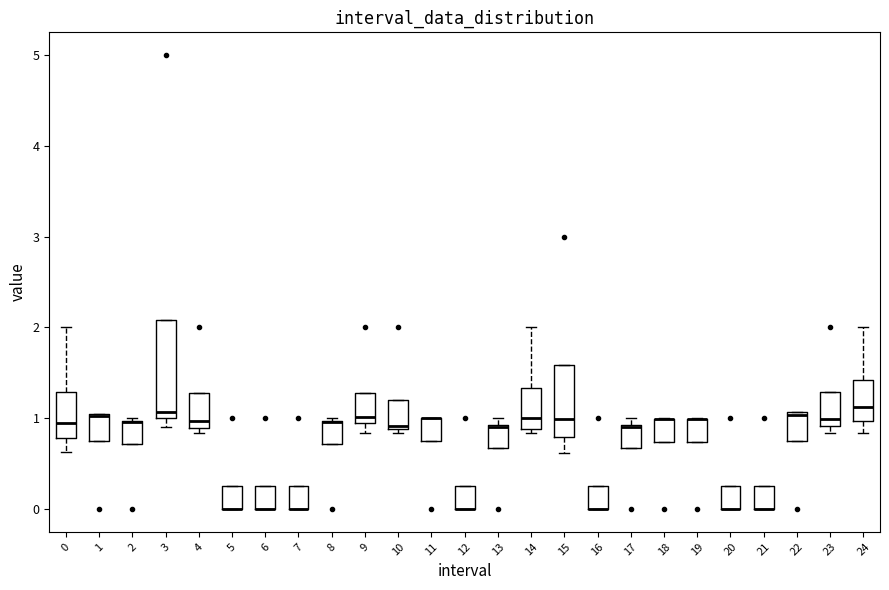

Reading left to right, read every box against the y-axis: the position of its median line, the range the box covers, and the ends of its whiskers. The values are not printed on the chart, so give them approximately, as read against the axis.

0: median 0.9, box 0.8 to 1.3, whiskers 0.6 to 2.0
1: median 1.0, box 0.8 to 1.0, whiskers 0.8 to 1.0
2: median 1.0 (drawn on the box's upper edge), box 0.7 to 1.0, whiskers 0.7 to 1.0 (just above the box's upper edge)
3: median 1.1, box 1.0 to 2.1, whiskers 0.9 to 2.1
4: median 1.0, box 0.9 to 1.3, whiskers 0.8 to 1.3
5: median 0.0 (drawn on the box's lower edge), box 0.0 to 0.3, whiskers 0.0 to 0.3
6: median 0.0 (drawn on the box's lower edge), box 0.0 to 0.3, whiskers 0.0 to 0.3
7: median 0.0 (drawn on the box's lower edge), box 0.0 to 0.3, whiskers 0.0 to 0.3
8: median 1.0 (drawn on the box's upper edge), box 0.7 to 1.0, whiskers 0.7 to 1.0
9: median 1.0 (just above the box's lower edge), box 1.0 to 1.3, whiskers 0.8 to 1.3
10: median 0.9, box 0.9 to 1.2, whiskers 0.8 to 1.2
11: median 1.0 (drawn on the box's upper edge), box 0.8 to 1.0, whiskers 0.8 to 1.0
12: median 0.0 (drawn on the box's lower edge), box 0.0 to 0.3, whiskers 0.0 to 0.3
13: median 0.9, box 0.7 to 0.9, whiskers 0.7 to 1.0
14: median 1.0, box 0.9 to 1.3, whiskers 0.8 to 2.0
15: median 1.0, box 0.8 to 1.6, whiskers 0.6 to 1.6
16: median 0.0 (drawn on the box's lower edge), box 0.0 to 0.3, whiskers 0.0 to 0.3
17: median 0.9, box 0.7 to 0.9, whiskers 0.7 to 1.0
18: median 1.0 (drawn on the box's upper edge), box 0.7 to 1.0, whiskers 0.7 to 1.0
19: median 1.0 (drawn on the box's upper edge), box 0.7 to 1.0, whiskers 0.7 to 1.0
20: median 0.0 (drawn on the box's lower edge), box 0.0 to 0.3, whiskers 0.0 to 0.3
21: median 0.0 (drawn on the box's lower edge), box 0.0 to 0.3, whiskers 0.0 to 0.3
22: median 1.0, box 0.8 to 1.1, whiskers 0.8 to 1.1
23: median 1.0, box 0.9 to 1.3, whiskers 0.8 to 1.3
24: median 1.1, box 1.0 to 1.4, whiskers 0.8 to 2.0